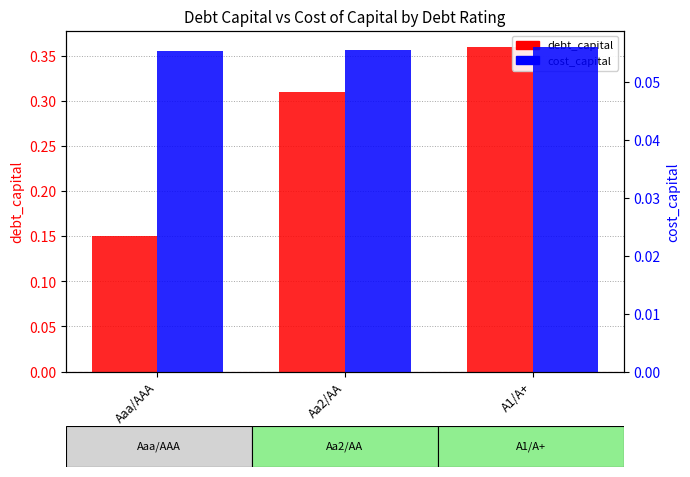

Count the number of data series in this chart.

2